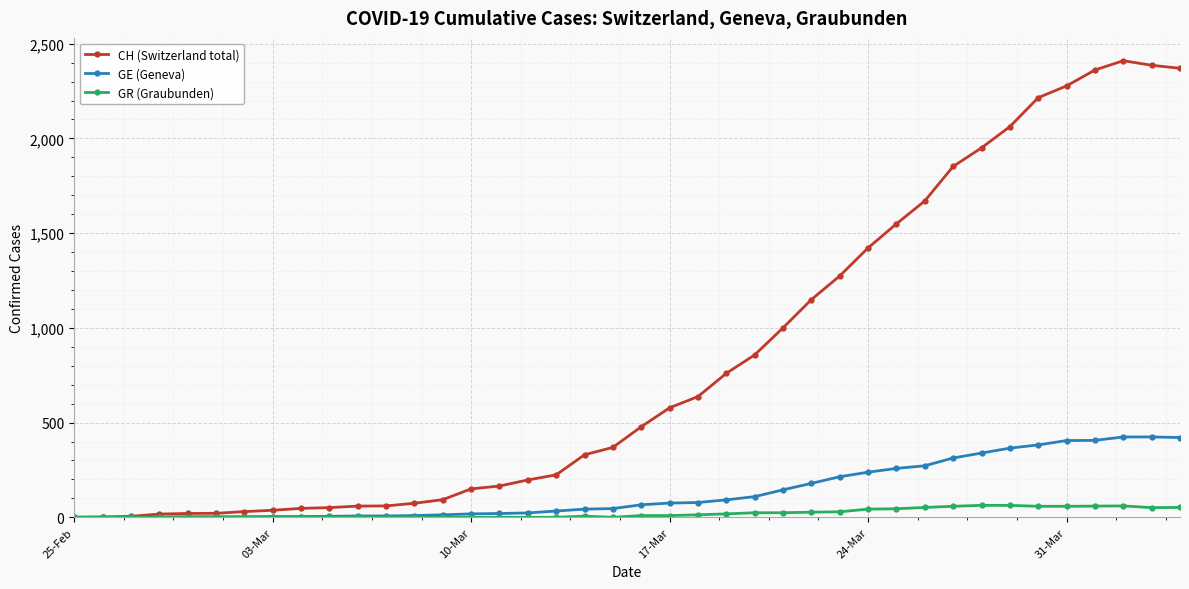

Rank the series by their maximum value, from lowest to highest.

GR (Graubunden), GE (Geneva), CH (Switzerland total)